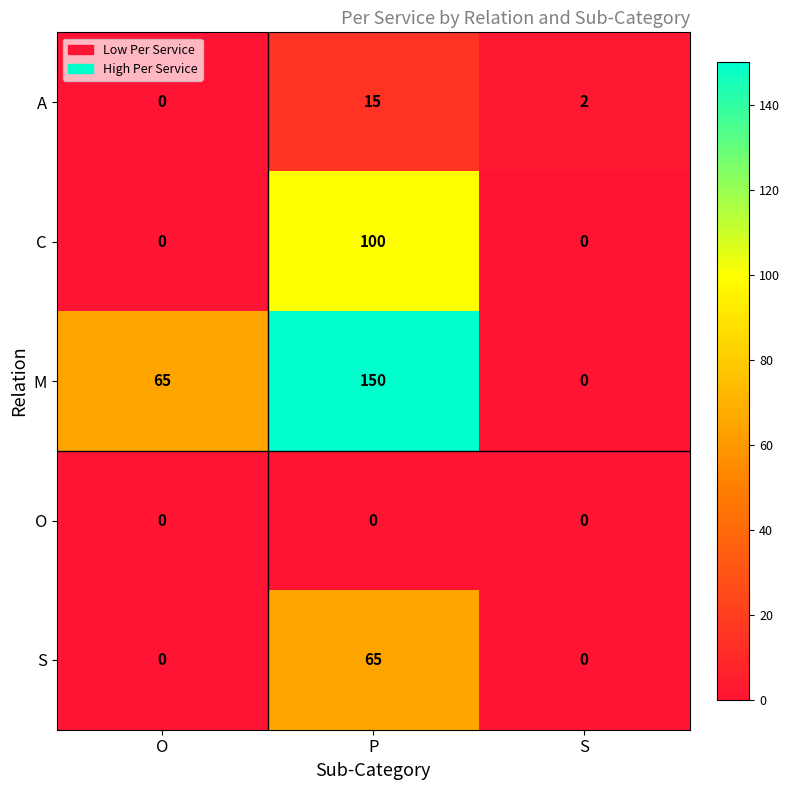

Rank the series by their maximum value, from highest to lowest.

M, C, S, A, O